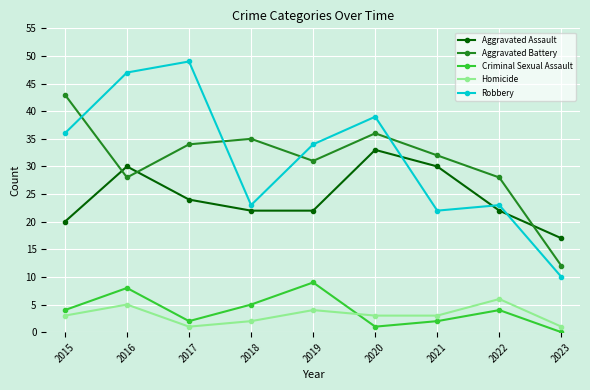

Does the chart display data point markers on the line(s)?

Yes